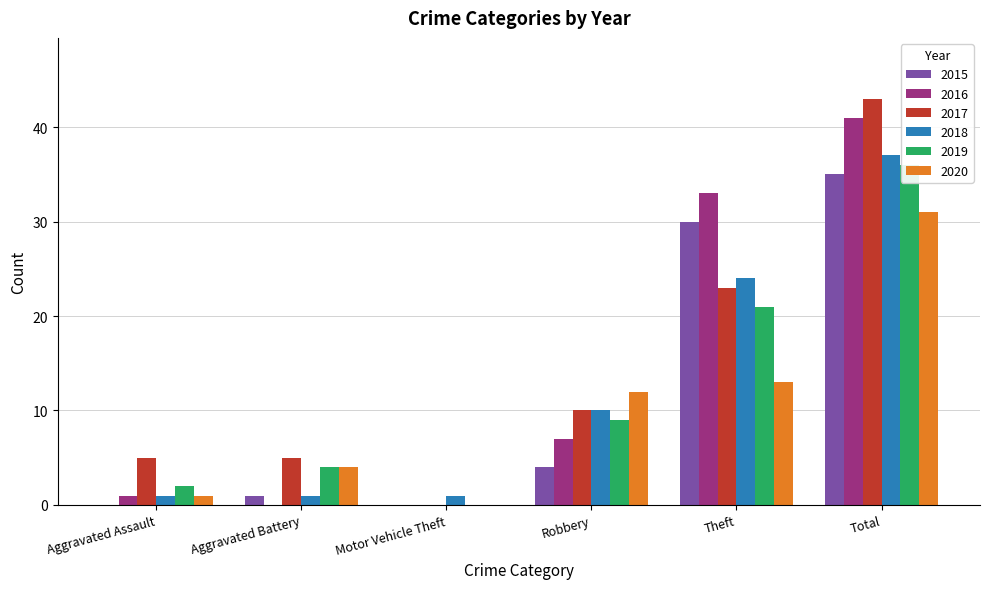

What is the value of the 2016 bar at the 6th from the left?

41